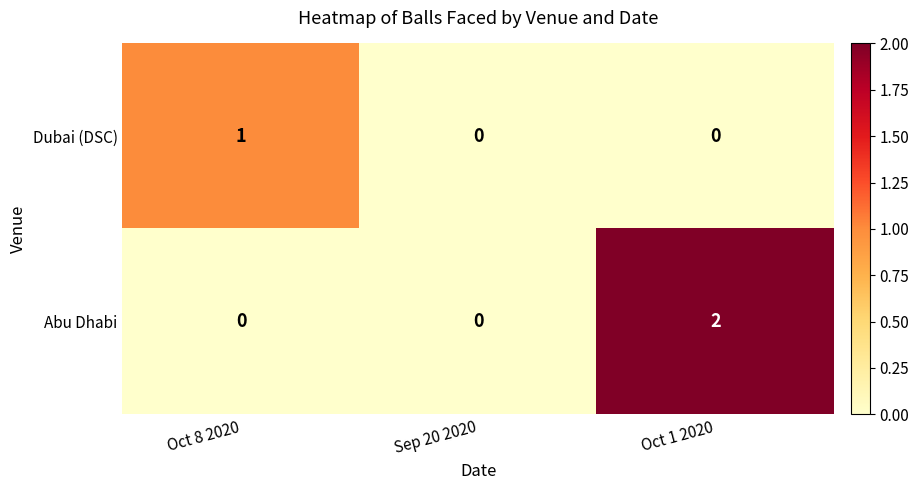

Rank the series by their maximum value, from highest to lowest.

Abu Dhabi, Dubai (DSC)